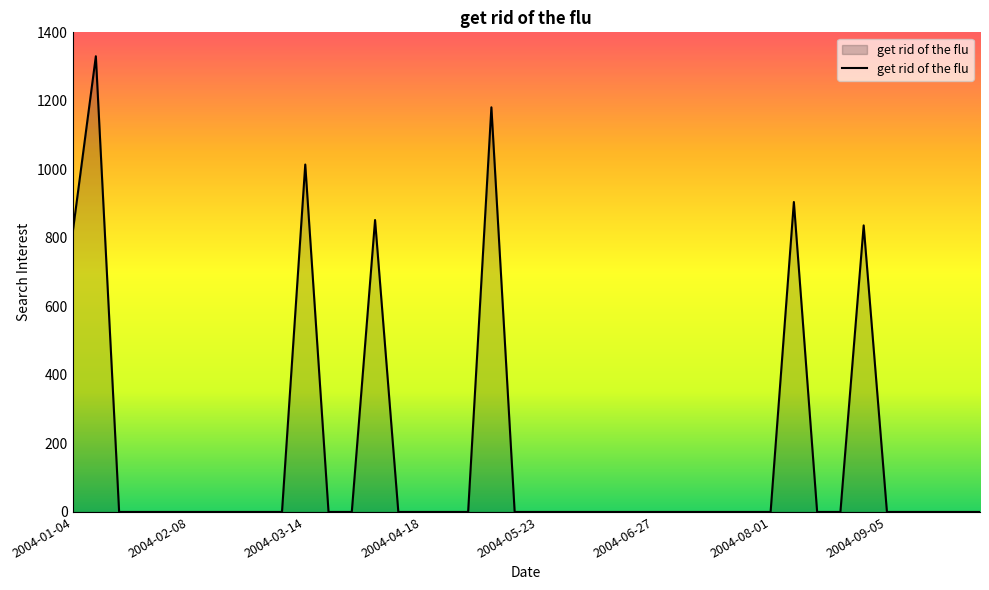

How many values exceed 0?

7